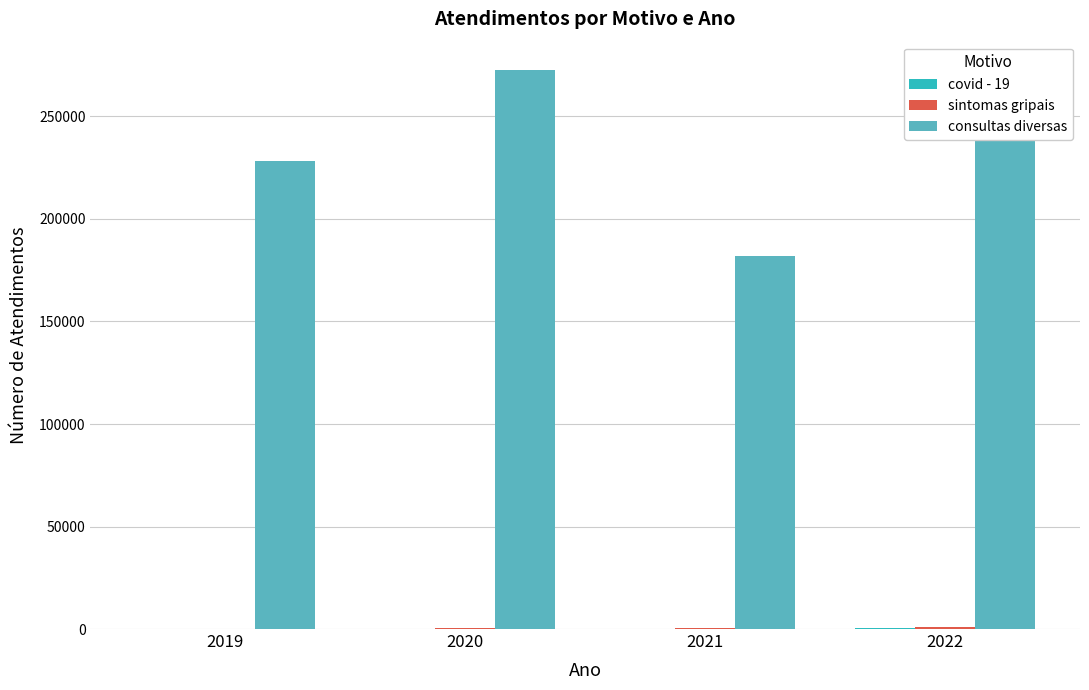

What is the greatest value displayed?

272837